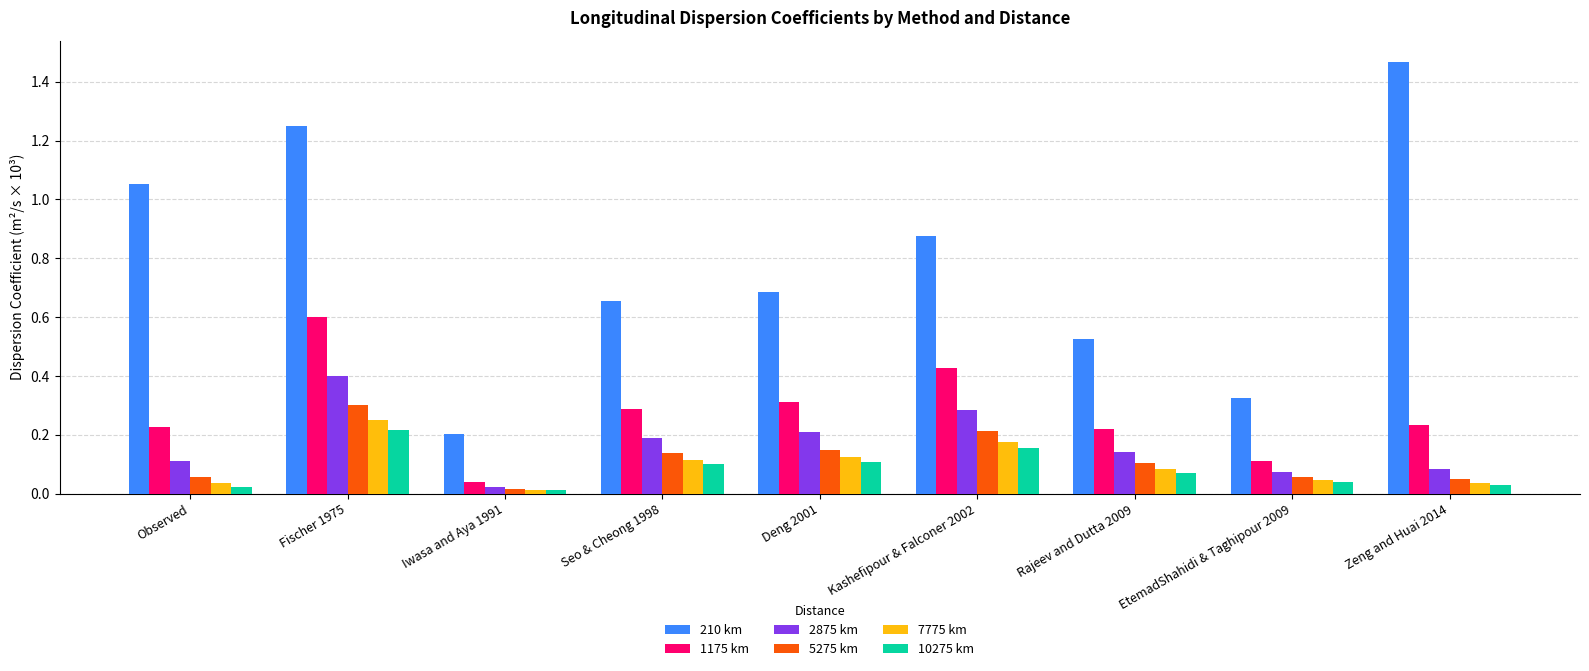

At which label does 210 km reach its peak?

Zeng and Huai 2014